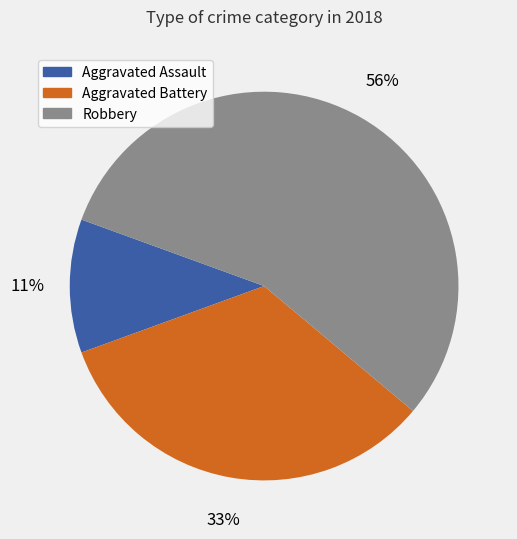

Which slice is the largest?

Robbery